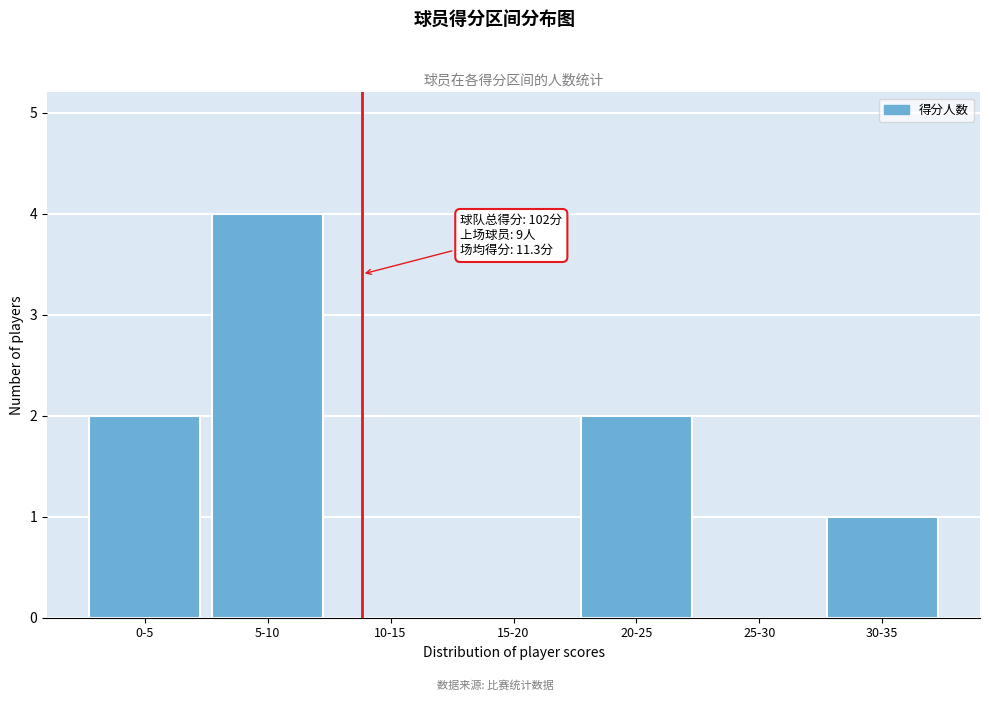

Reading right to left, transcribe all the data shown in this chart.

30-35=1	25-30=0	20-25=2	15-20=0	10-15=0	5-10=4	0-5=2